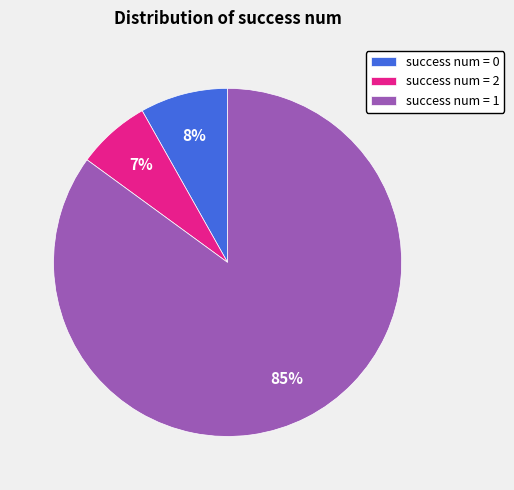

Which category accounts for the majority?

success num = 1